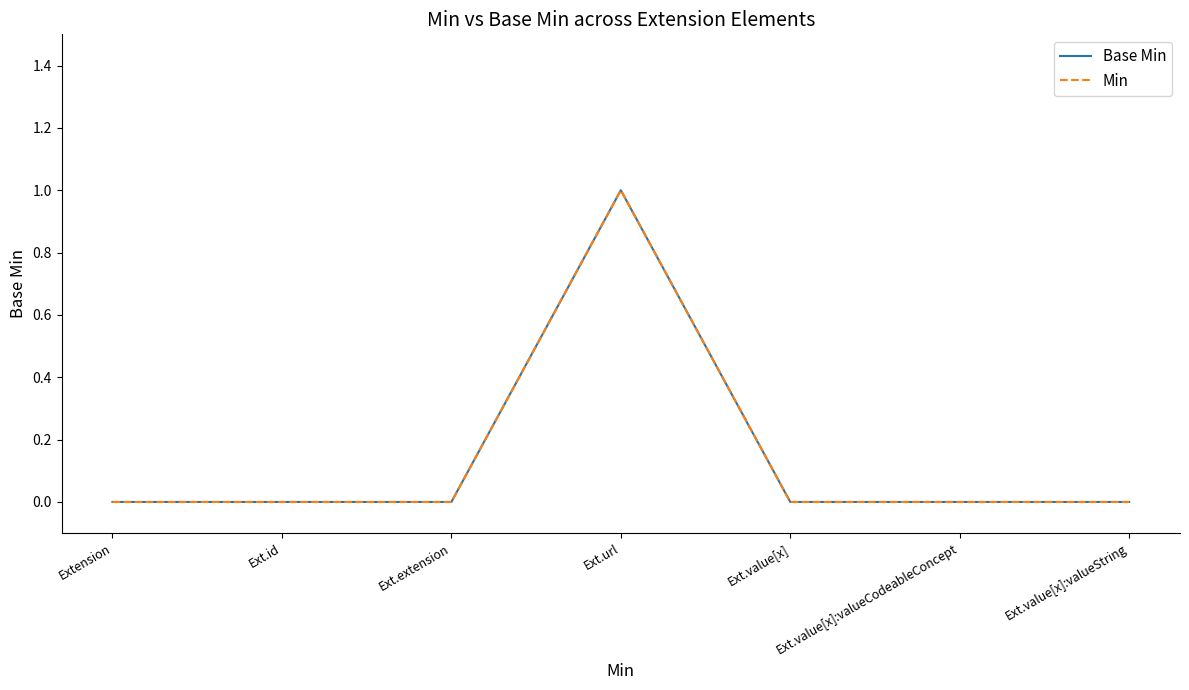

Reading left to right, extract all data points from this chart.

Base Min: 0	0	0	1	0	0	0
Min: 0	0	0	1	0	0	0